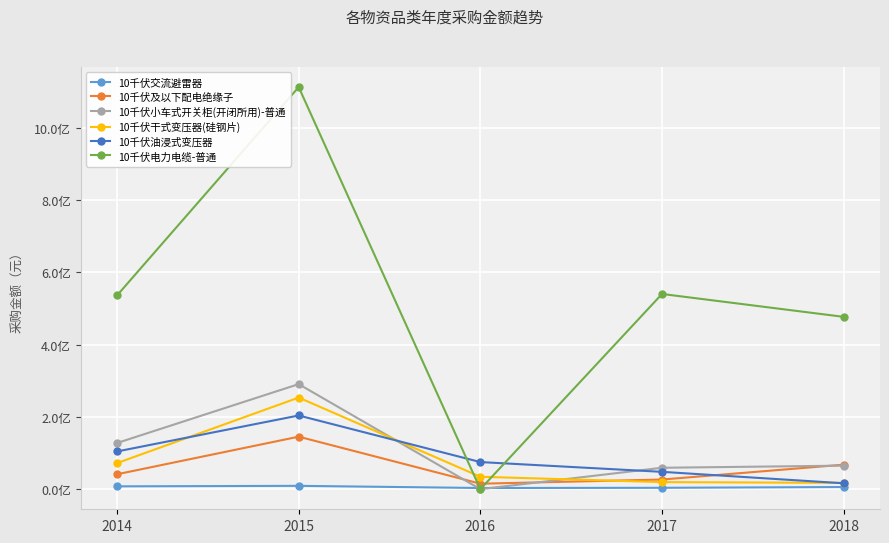

Which category has the lowest value across all series?

2016